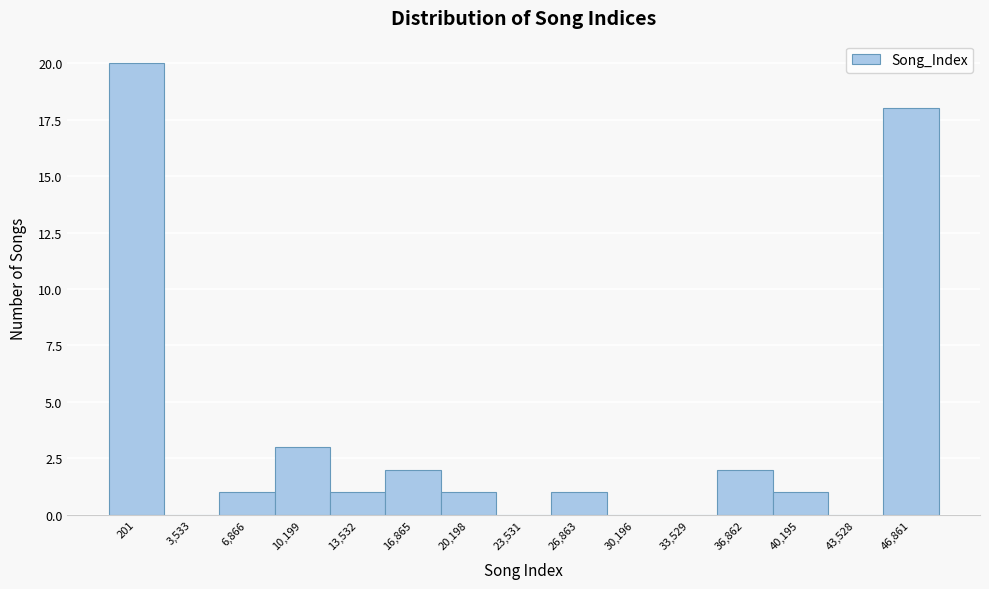

Reading right to left, what are all the values shown in this chart?

46,861=18	43,528=0	40,195=1	36,862=2	33,529=0	30,196=0	26,863=1	23,531=0	20,198=1	16,865=2	13,532=1	10,199=3	6,866=1	3,533=0	201=20